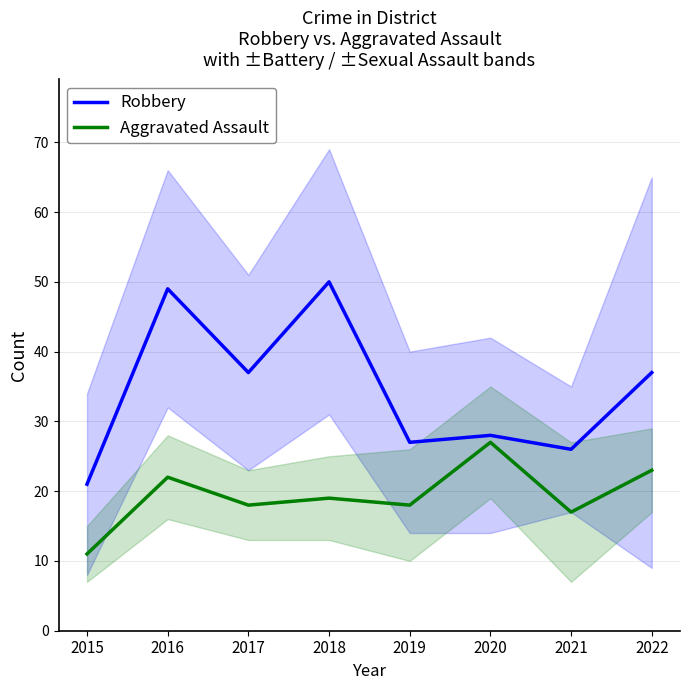

True or false: Robbery and Aggravated Assault intersect in this chart.

False